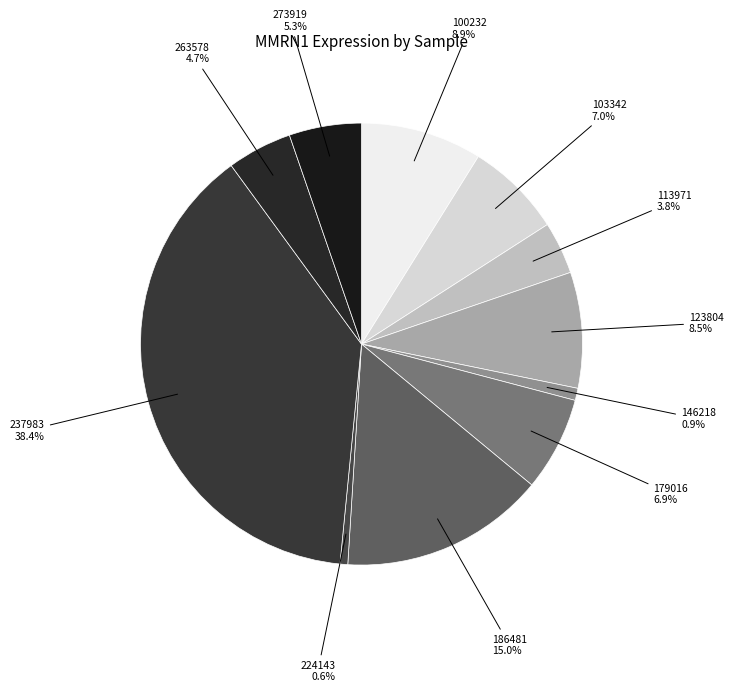

Does 123804 represent more than half of the total?

No